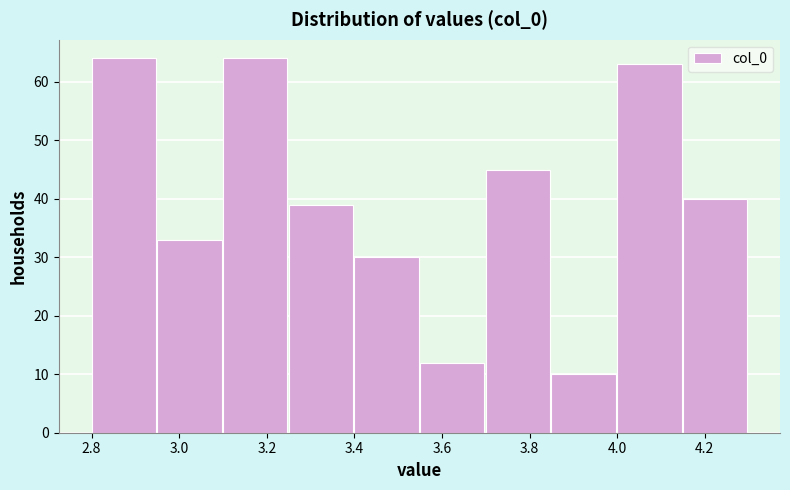

What is the height of the bar covering 3.85 to 4.00 on the x-axis? Neither the bar edges nor the heights are printed on the chart, so give them approximately, as read against the axes.

10